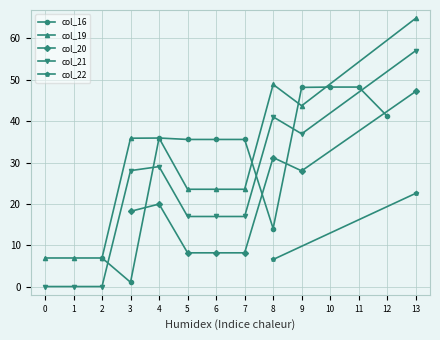

What is the total value across all series at 5?

84.2